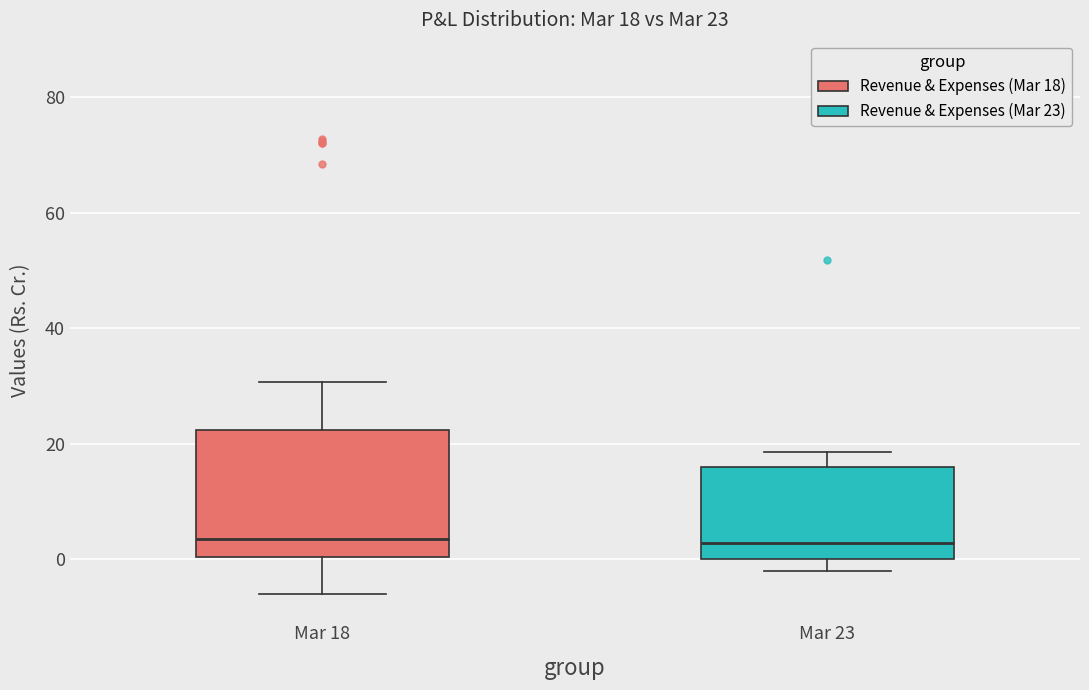

Comparing the boxes themselves (not the whiskers), which one is the tallest?

Mar 18